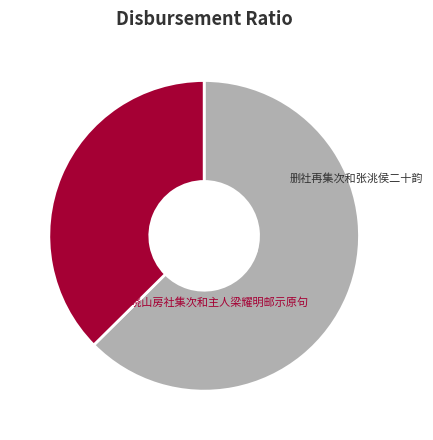

What is the smallest slice in the pie chart?

听晓山房社集次和主人梁耀明邮示原句